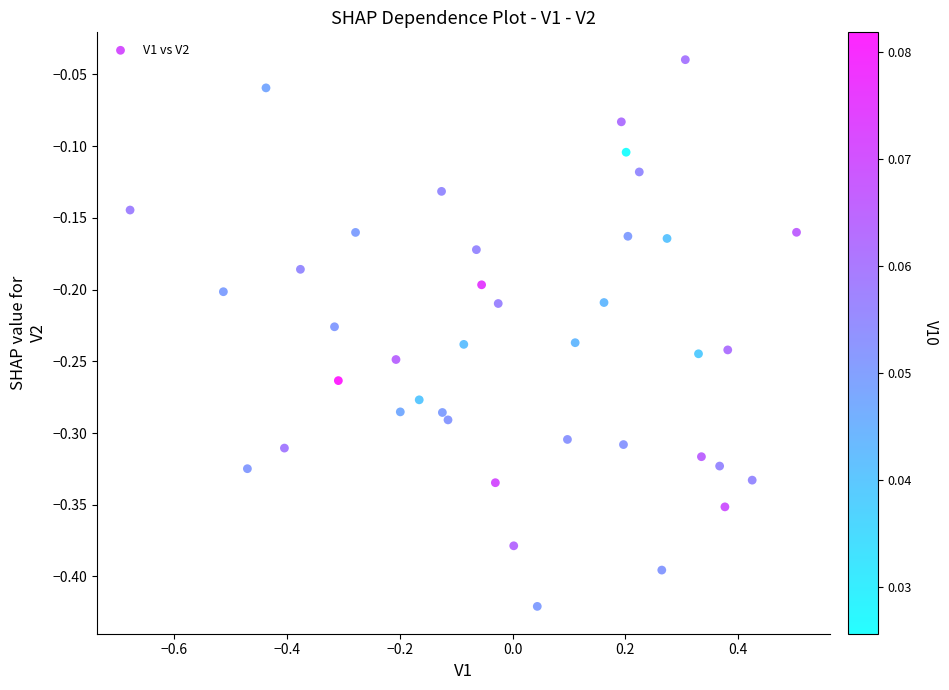

What is the range of X values (max minus min)?

1.2